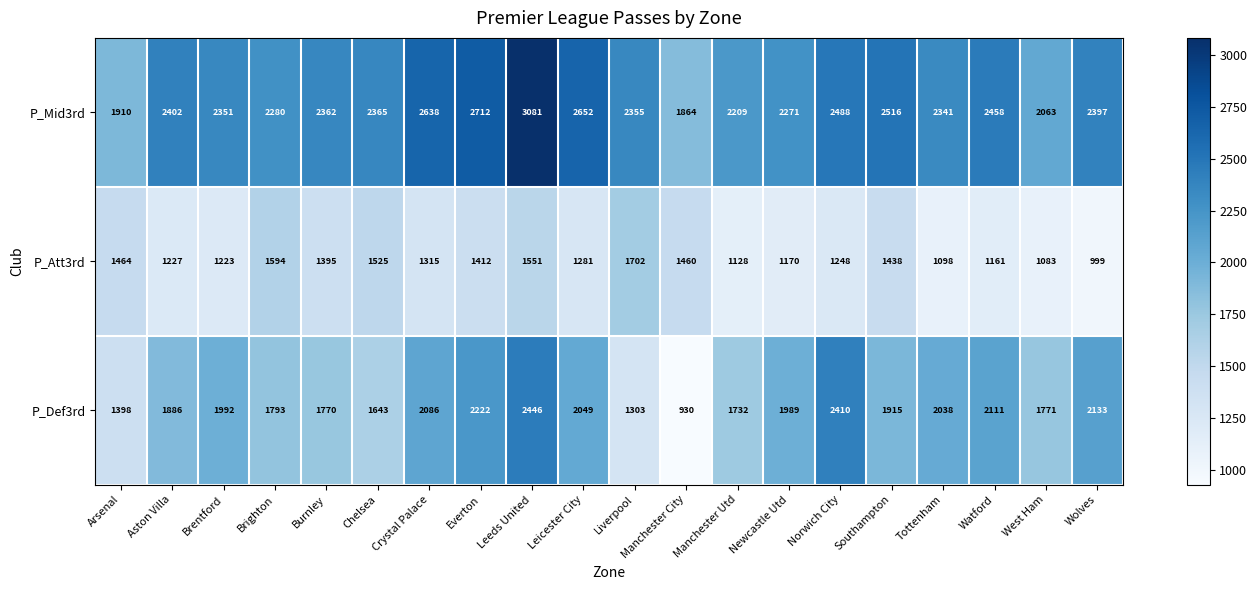

The P_Att3rd series shows 1691 at Wolves. True or false?

False